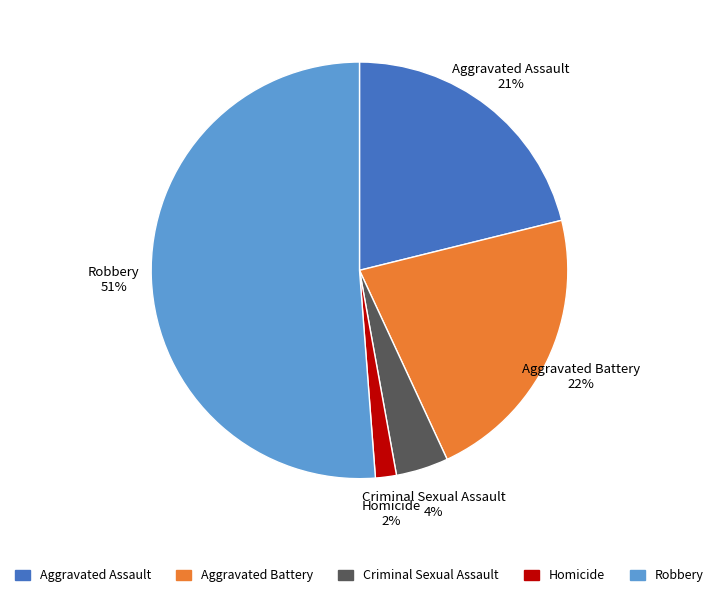

What percentage is the Aggravated Assault slice, to the nearest percent?

21%